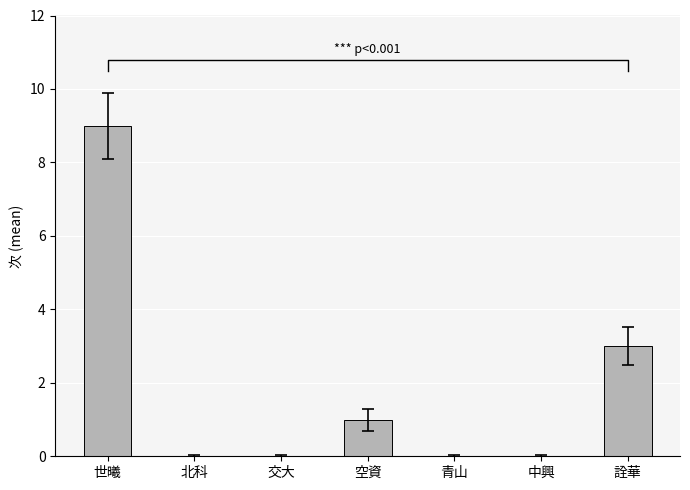

Are the bars horizontal?

No